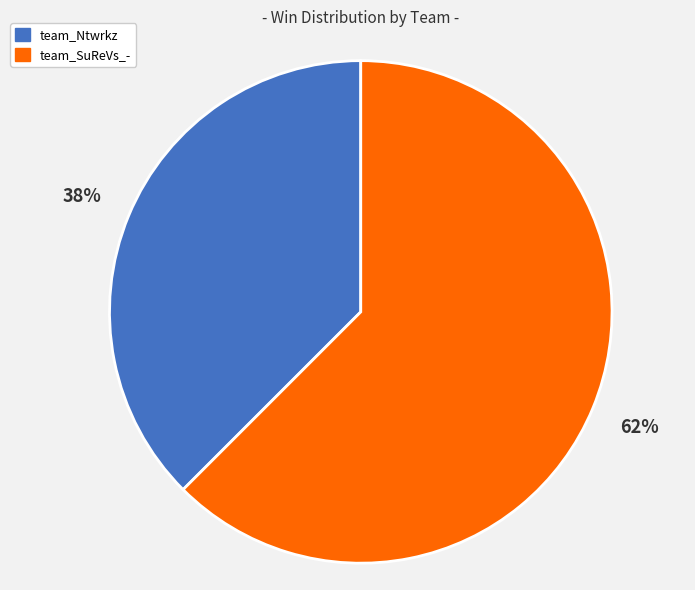

Which category has the smallest portion of the pie?

team_Ntwrkz